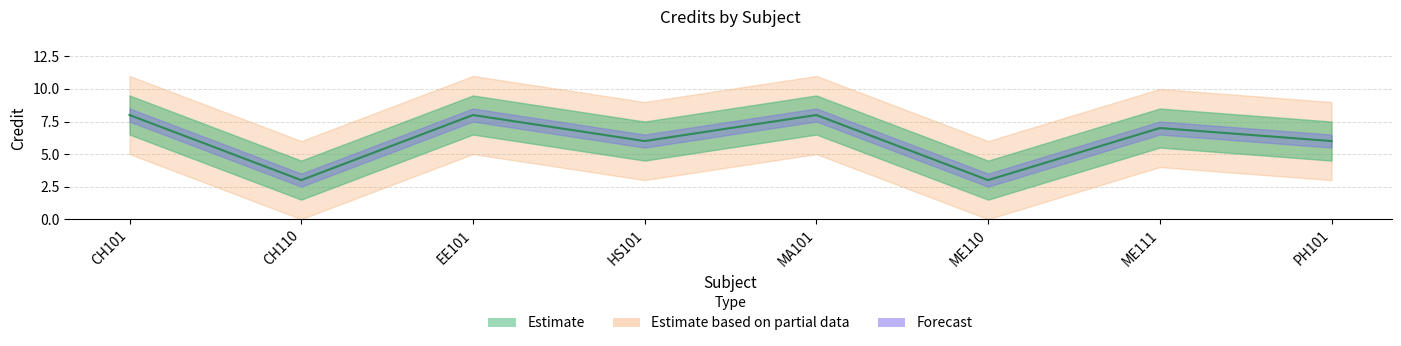

Does the chart display data point markers on the line(s)?

No